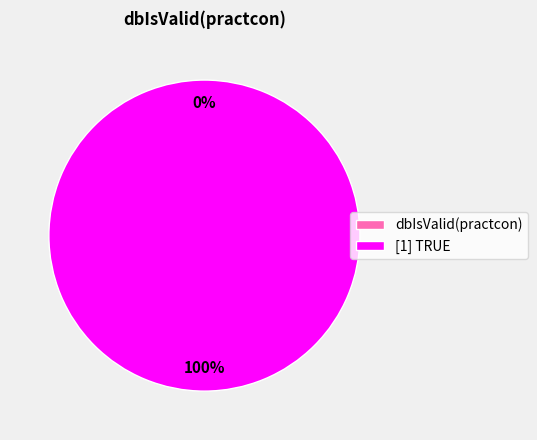

How many slices are in this pie chart?

2